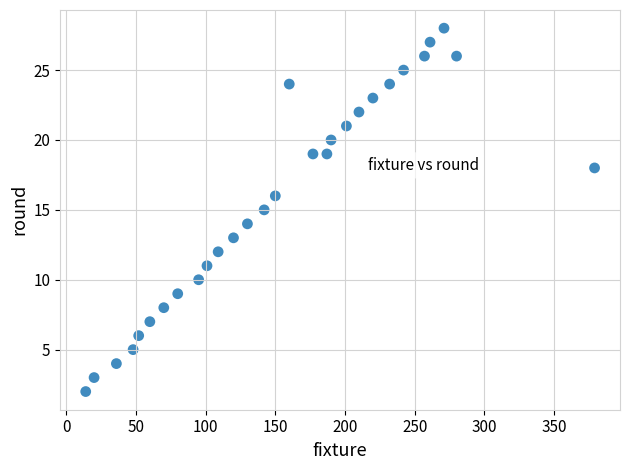

What is the range of X values (max minus min)?

365